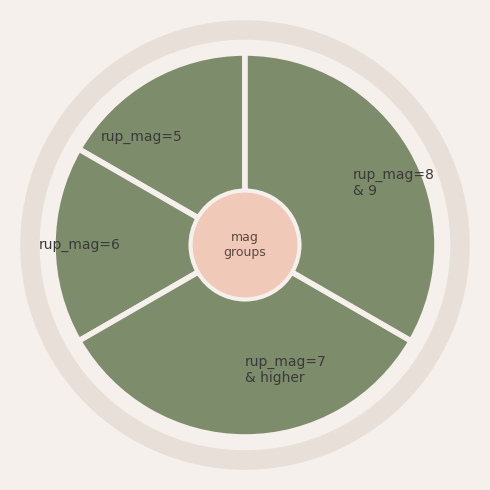

Do rup_mag=6 and rup_mag=5 together represent more than half of the pie?

No